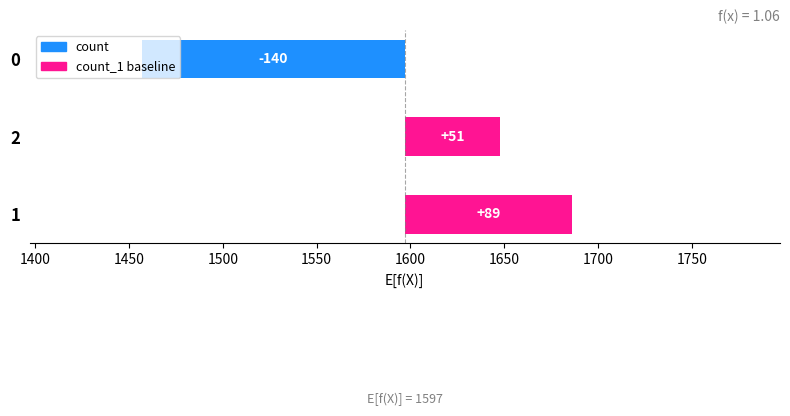

What is the difference between the maximum and minimum values?

229